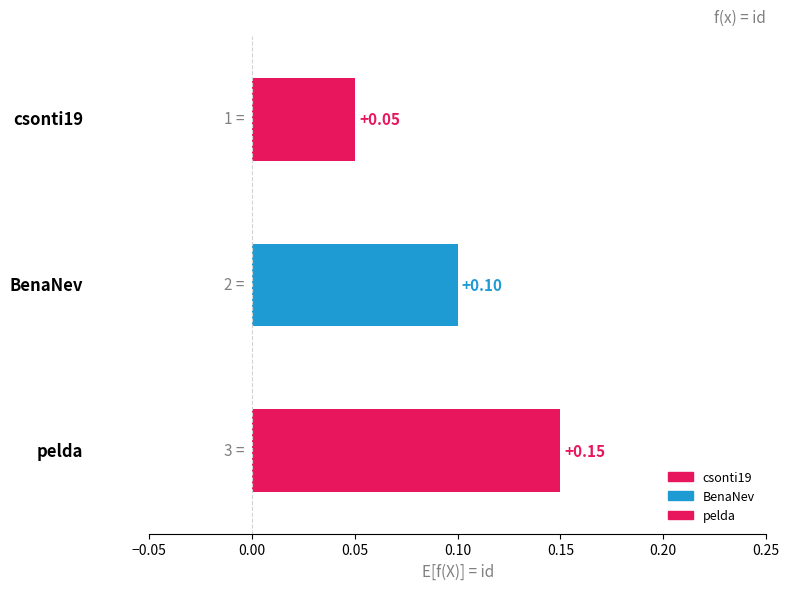

True or false: the data shows 1 at BenaNev.

False